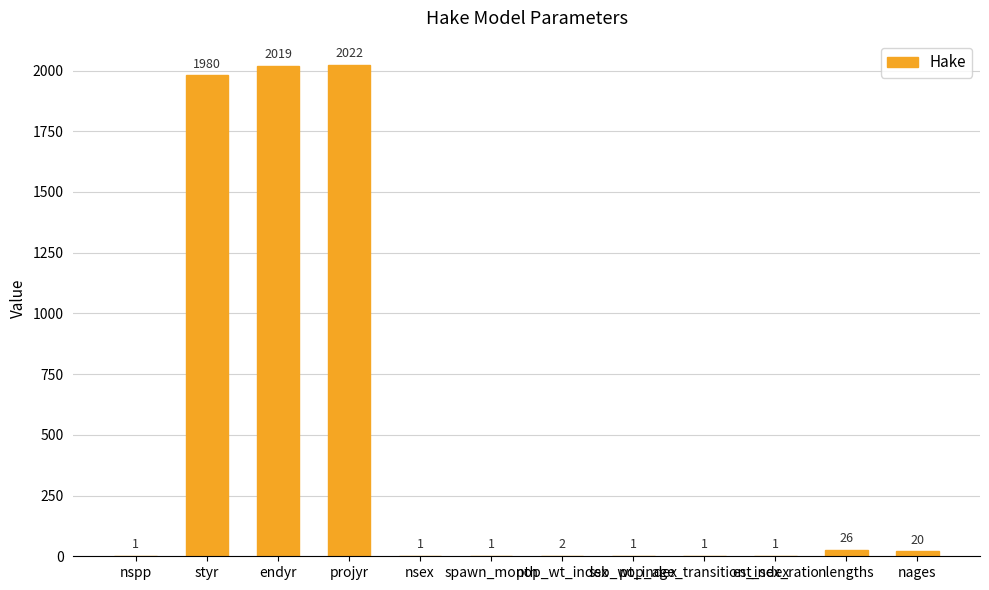

Is it true that the value at projyr is 2022?

True